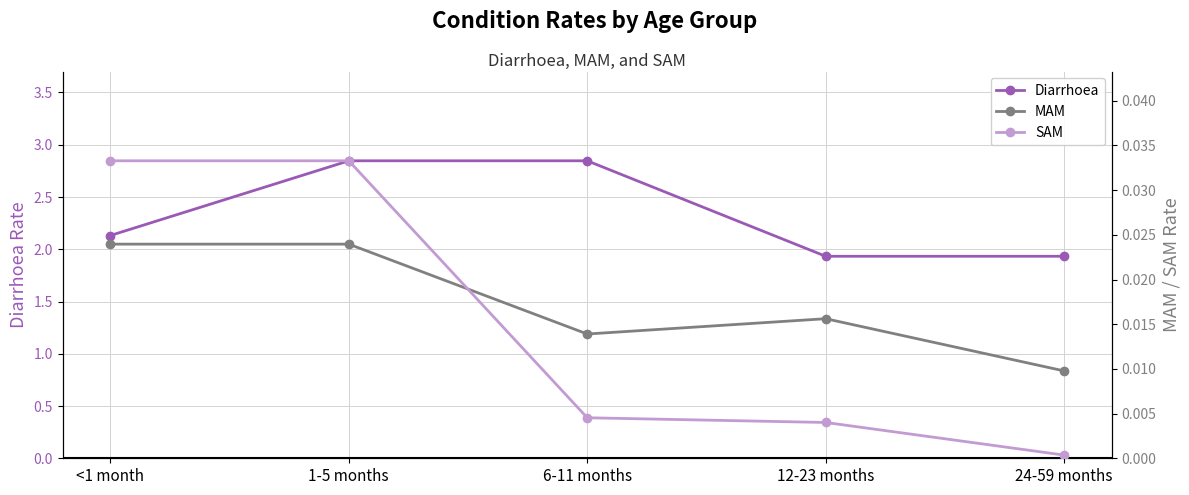

Rank the series by their maximum value, from lowest to highest.

MAM, SAM, Diarrhoea